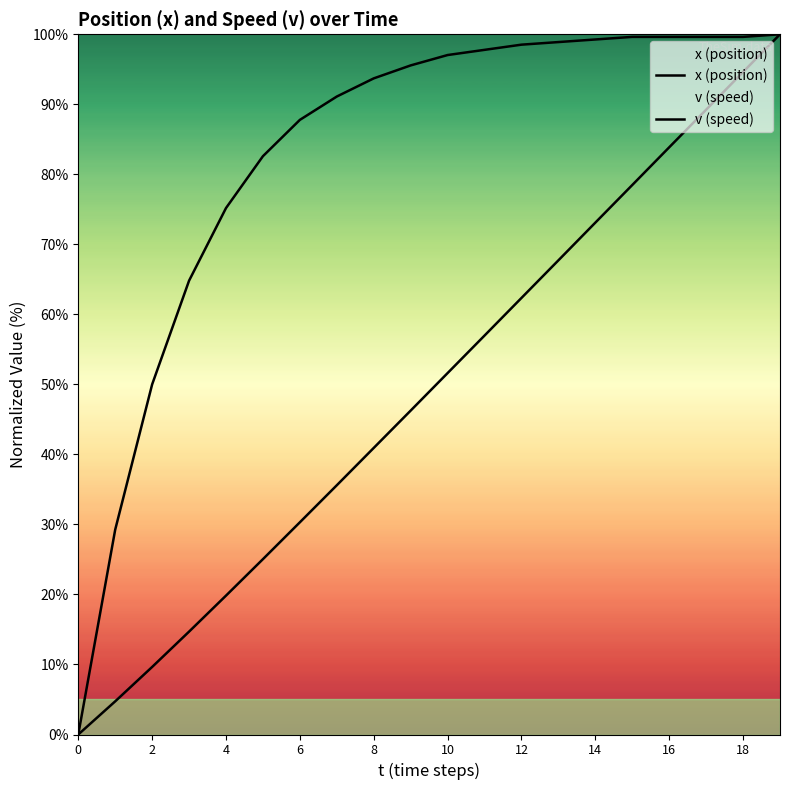

At which category is the sum across all series the highest?

19